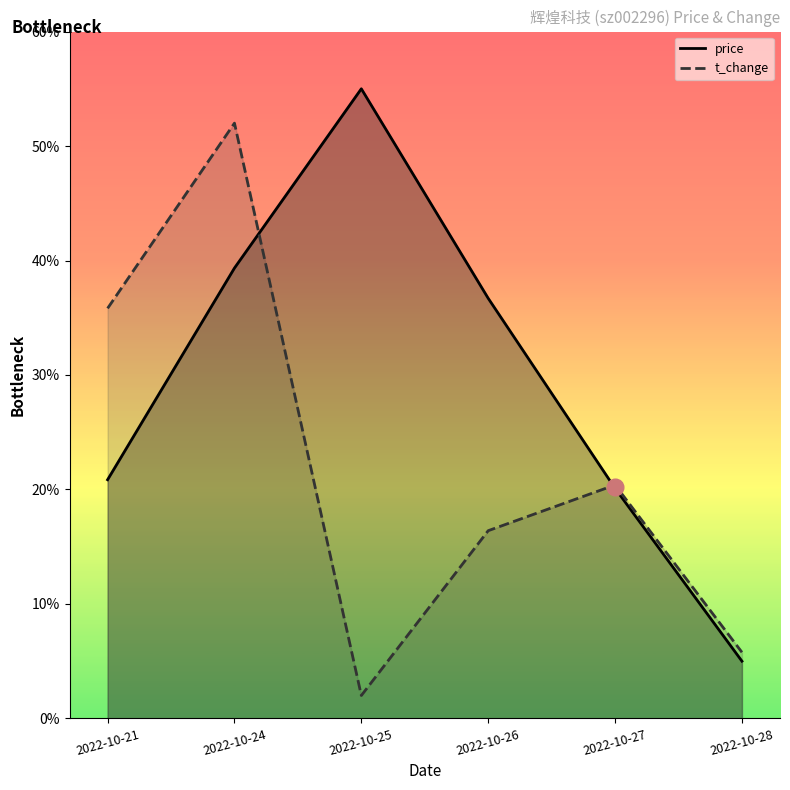

Which series changed the most between 2022-10-25 and 2022-10-26?

price